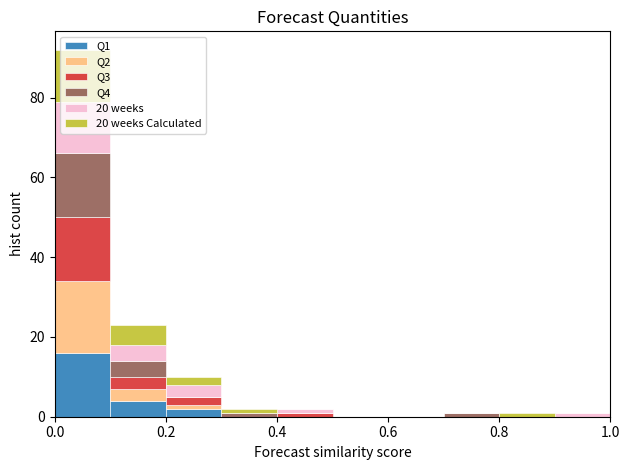

Reading left to right, list every stacked bar in this chart as the range it spans on the x-axis followed by its total height. The values are not printed on the chart, so give them approximately, as read against the axis.

0.0 to 0.1: 92
0.1 to 0.2: 24
0.2 to 0.3: 10
0.3 to 0.4: 2
0.4 to 0.5: 2
0.5 to 0.6: 0
0.6 to 0.7: 0
0.7 to 0.8: under 2
0.8 to 0.9: under 2
0.9 to 1.0: under 2